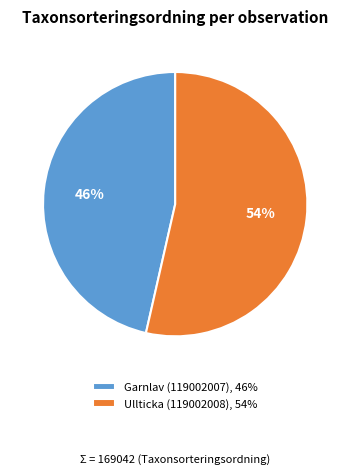

Approximately how many times larger is the value at Garnlav (119002007) compared to Ullticka (119002008)?

0.9